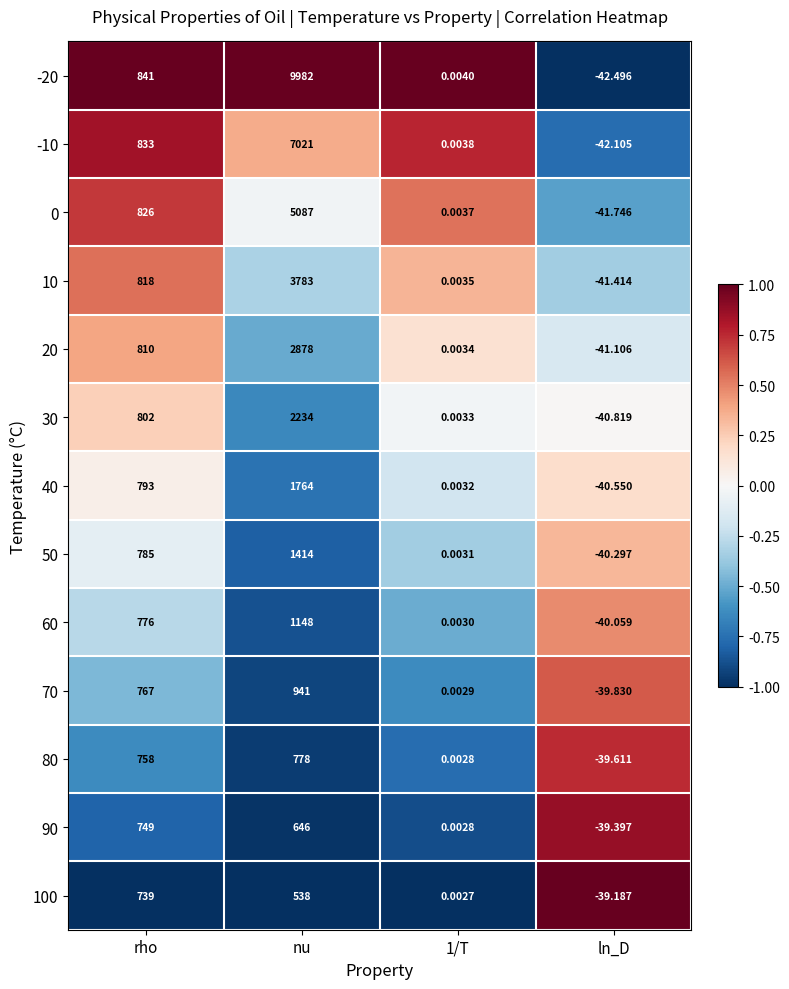

At which category is the sum across all series the highest?

nu